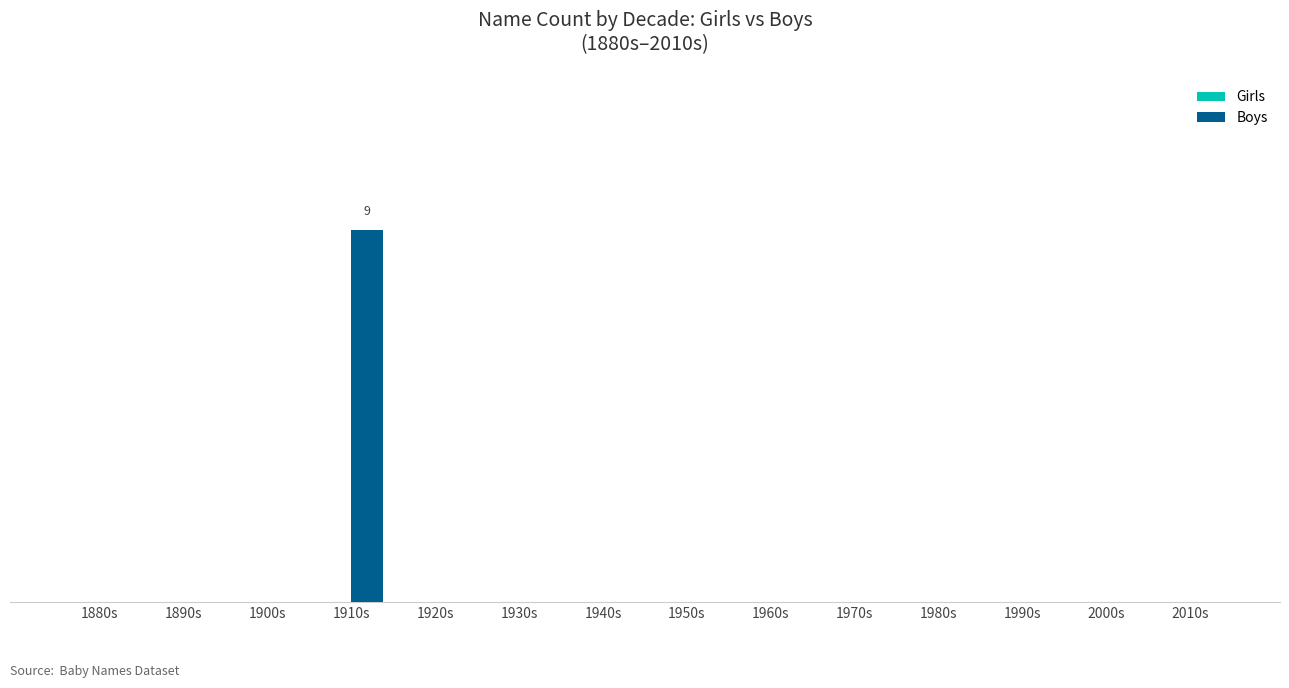

Which category has the highest value across all series?

1910s